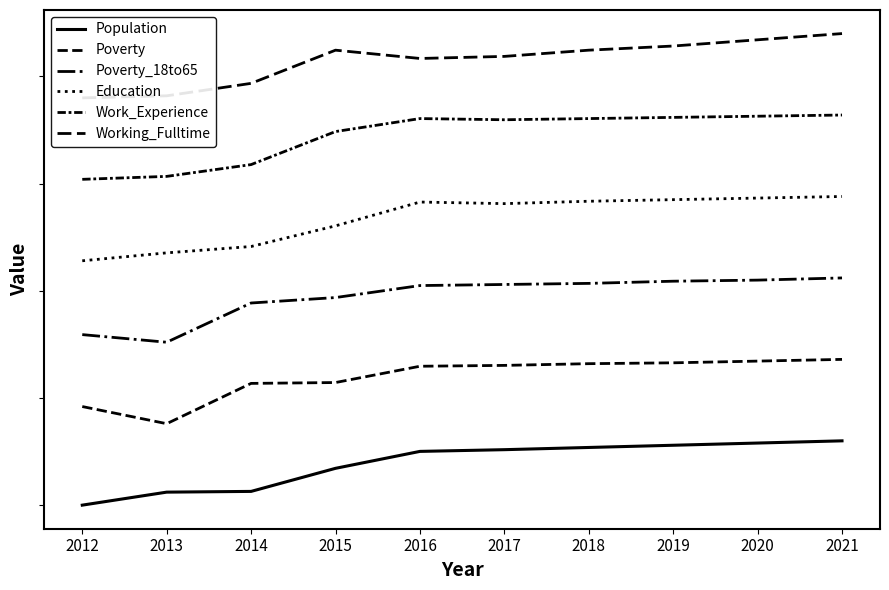

True or false: Poverty has a value of 568.0 at 2014.

True